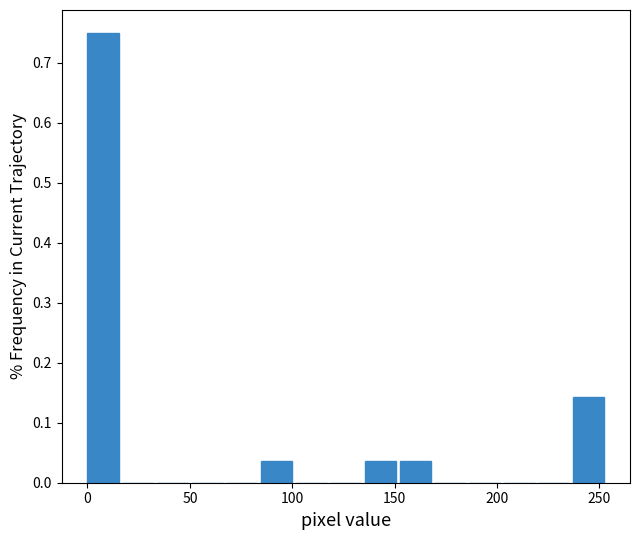

Read against the x-axis, roughly where is the centre of the tallest bar?

10